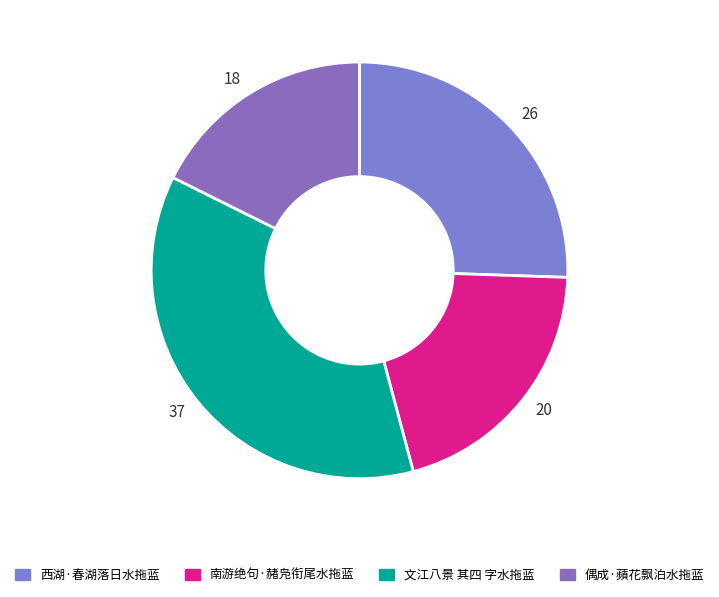

Rank the categories by value from highest to lowest.

37, 26, 20, 18